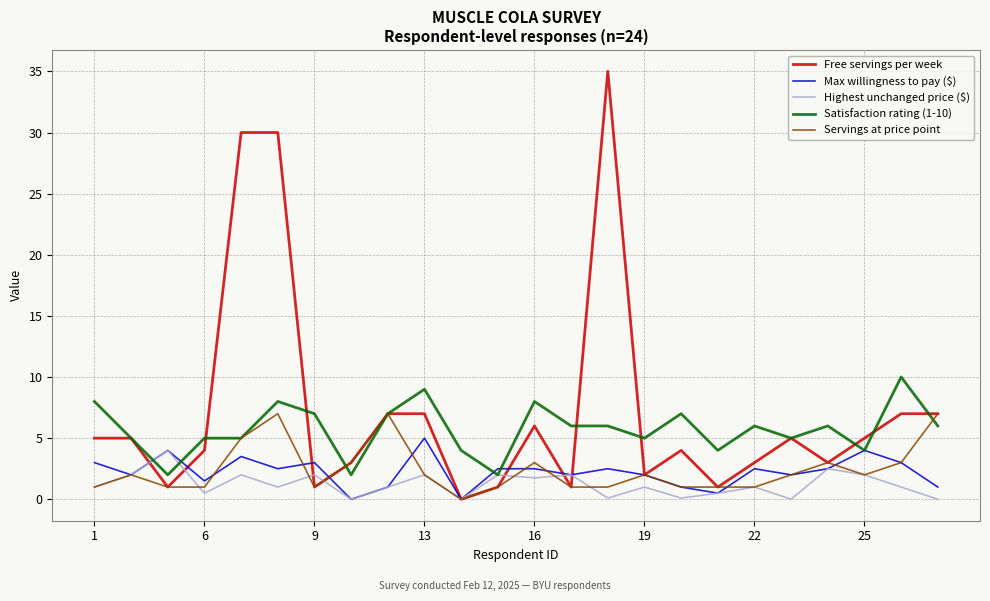

Which series has the largest range (max minus min)?

Free servings per week